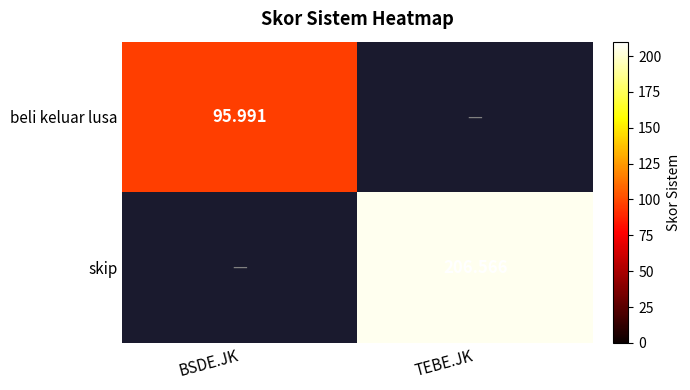

The skip series shows 128.8 at TEBE.JK. True or false?

False